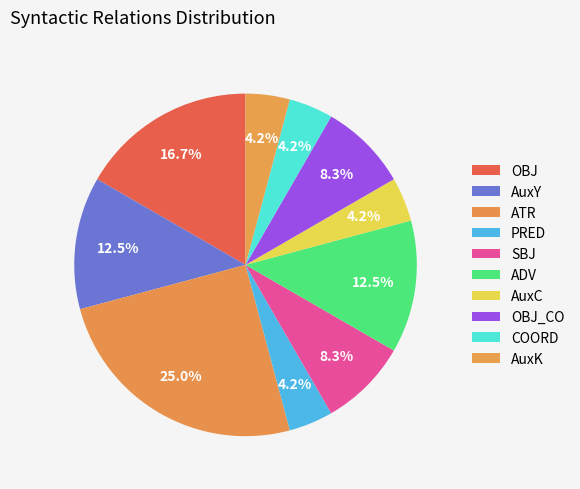

Which category has the smallest portion of the pie?

PRED